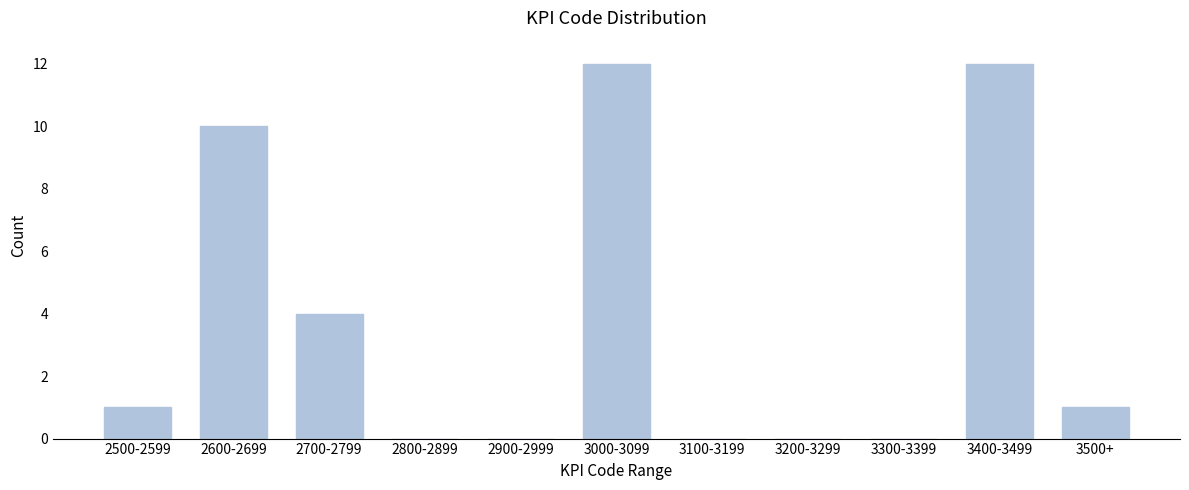

Reading left to right, extract all data points from this chart.

2500-2599=1	2600-2699=10	2700-2799=4	2800-2899=0	2900-2999=0	3000-3099=12	3100-3199=0	3200-3299=0	3300-3399=0	3400-3499=12	3500+=1